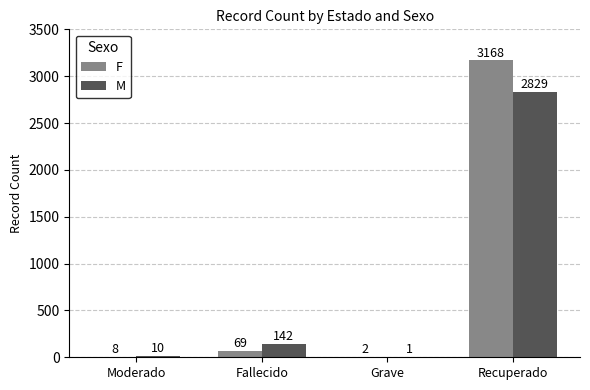

What is the sum of all M values?

2982